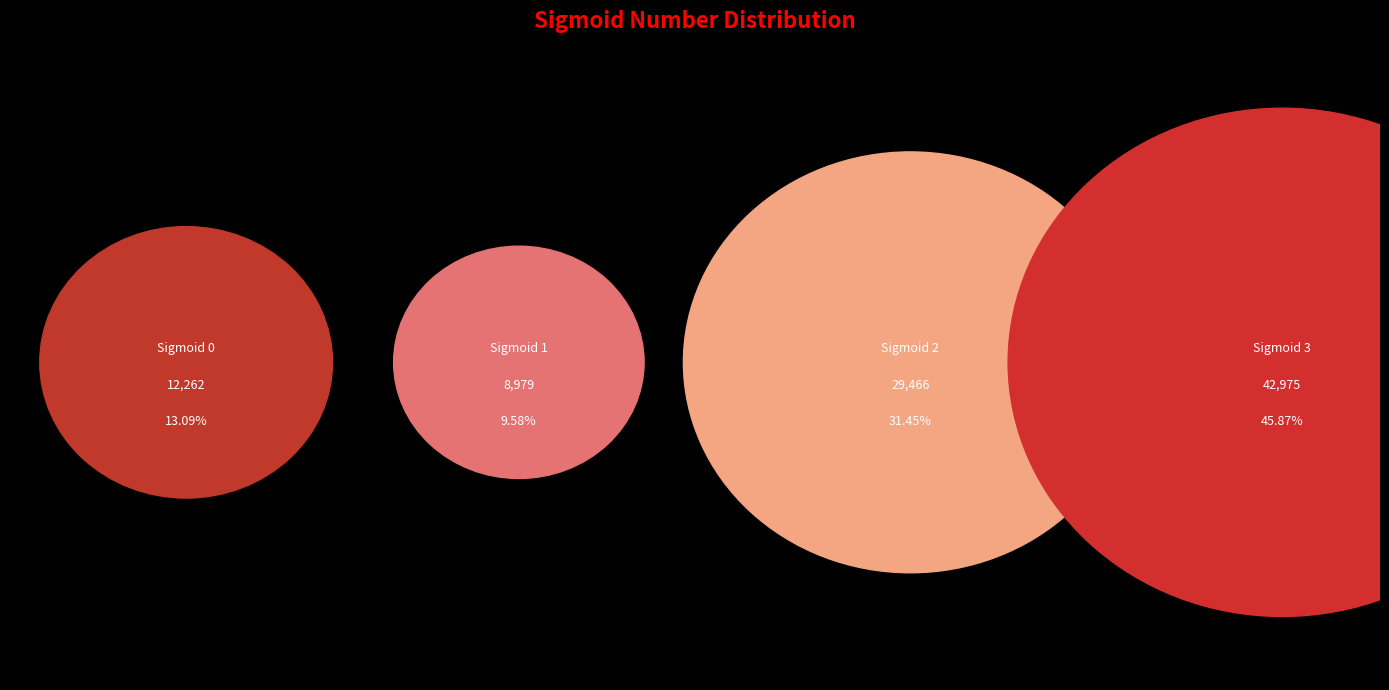

To the nearest percent, what percentage of the pie is 2?

31%